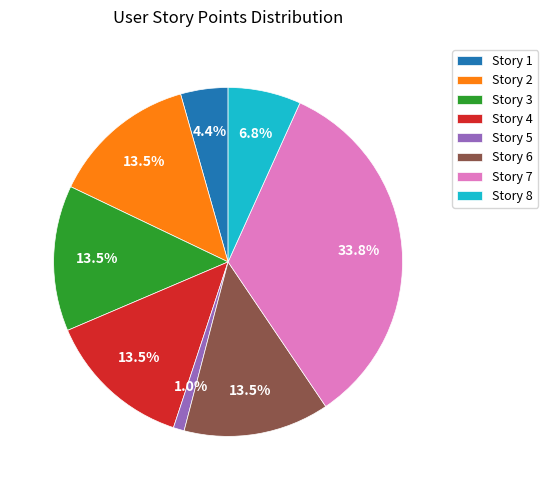

Combined, do Story 6 and Story 2 account for over 50%?

No